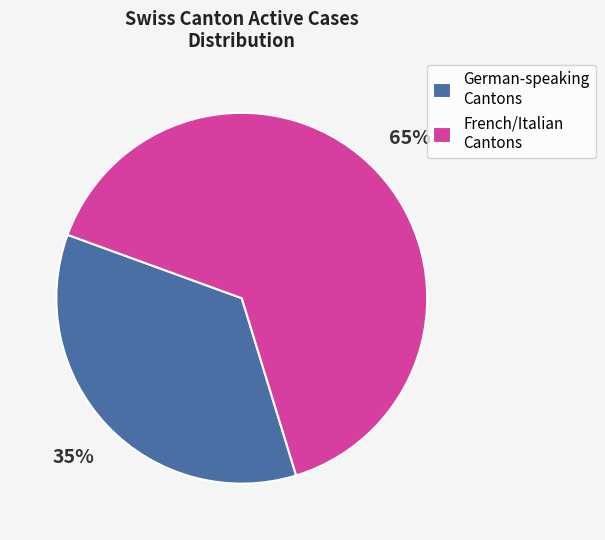

What is the largest slice in the pie chart?

French/Italian Cantons